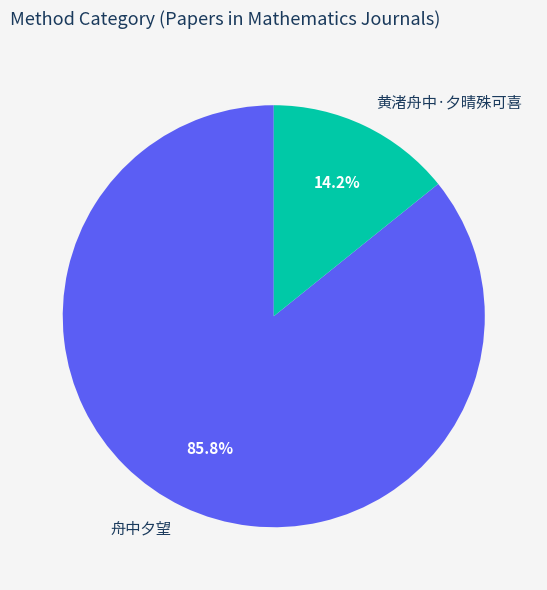

Approximately how many times larger is the value at 舟中夕望 compared to 黄渚舟中·夕晴殊可喜?

6.0